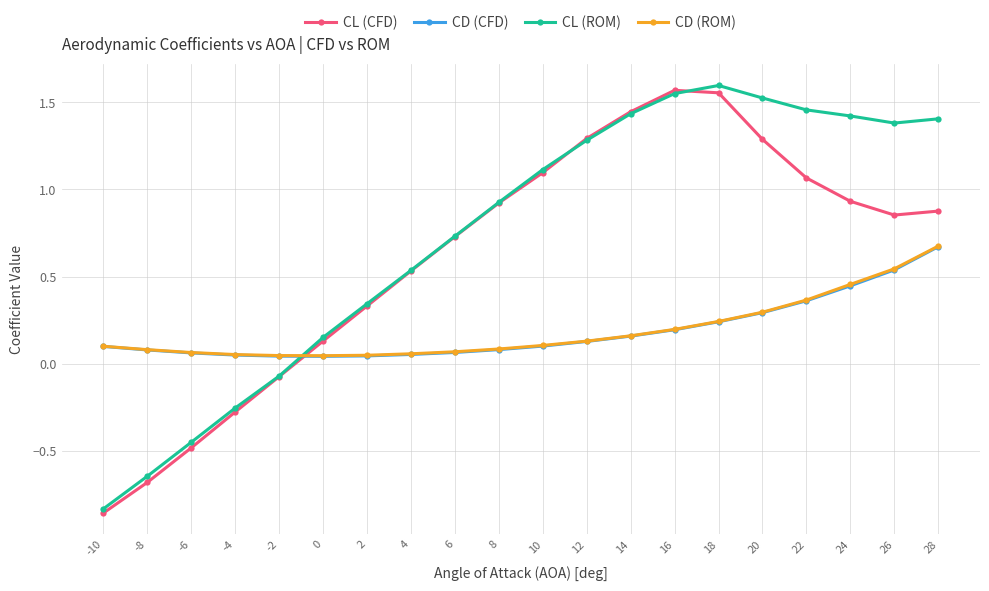

Which series ends up on top after the final intersection of CD (ROM) and CL (ROM)?

CL (ROM)